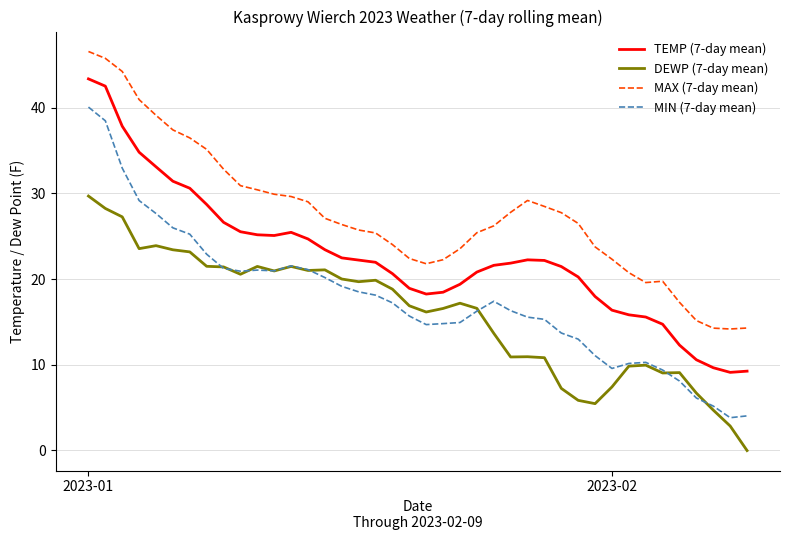

True or false: MIN (7-day mean) and TEMP (7-day mean) cross at least once.

False